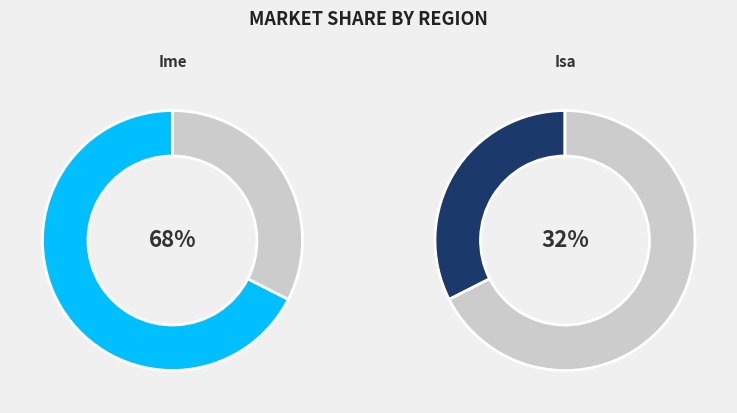

Which slice is the smallest?

Isa